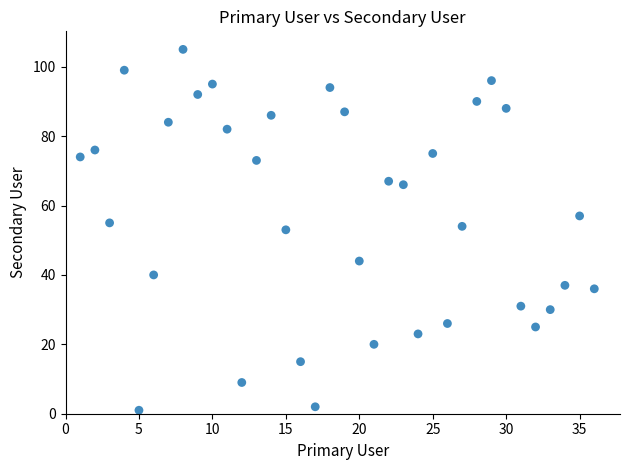

What is the range of Y values (max minus min)?

104